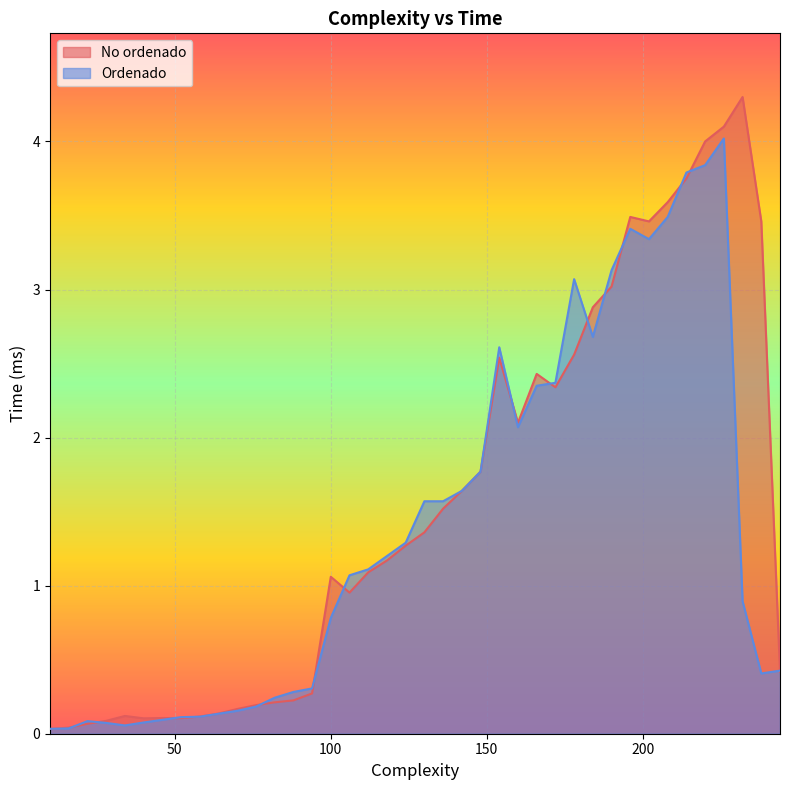

At which label does Ordenado first exceed 1?

106